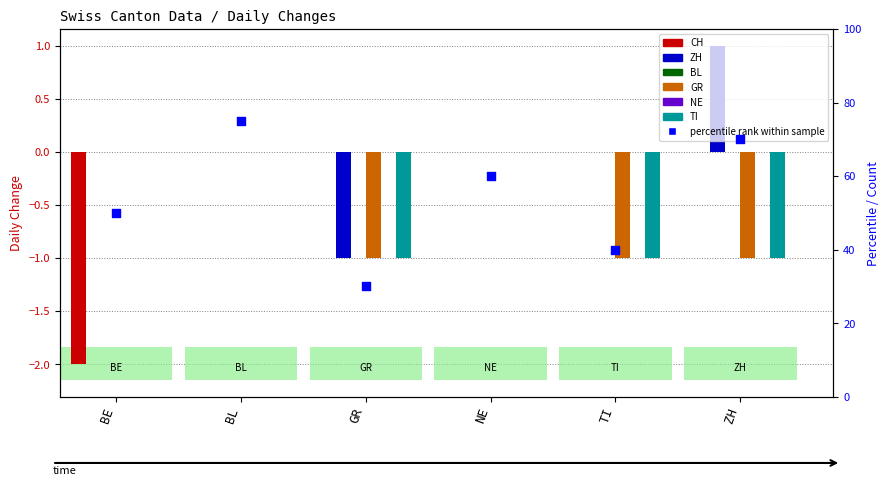

What is the total value across all series at GR?

-3